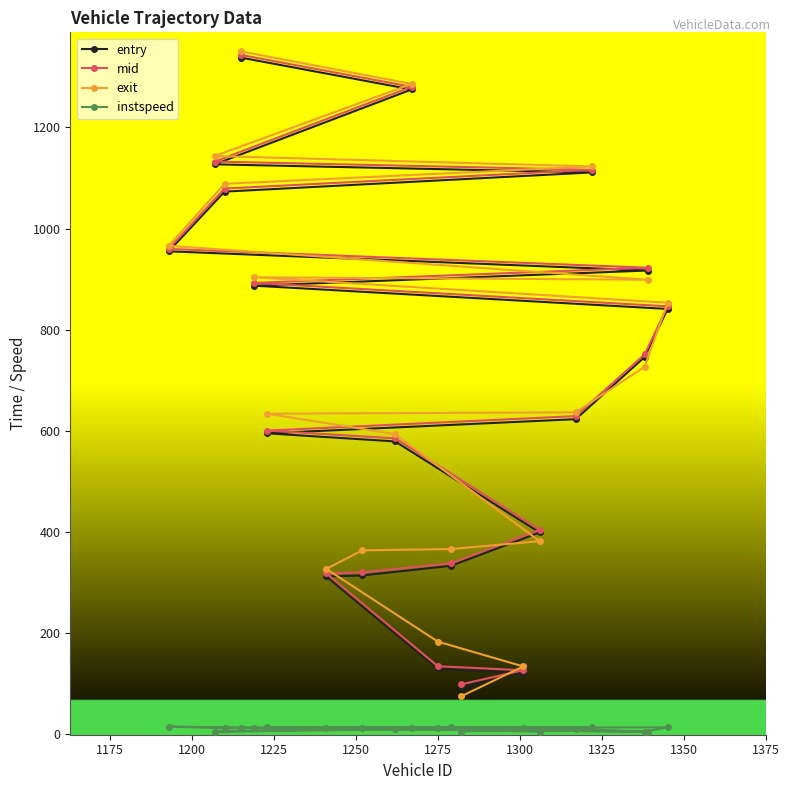

How many lines are shown in the chart?

4